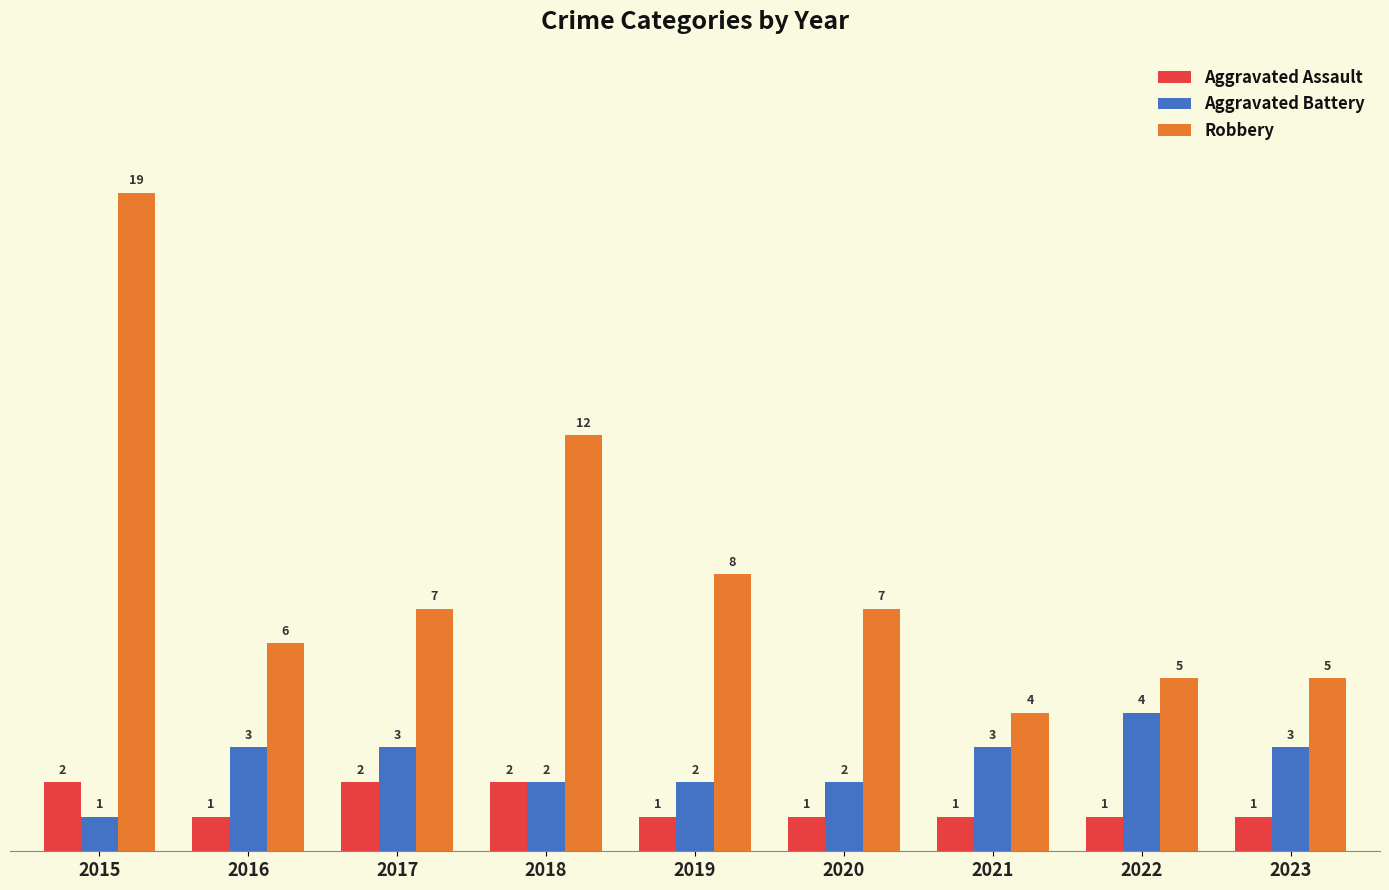

List the series in order of their overall mean, highest first.

Robbery, Aggravated Battery, Aggravated Assault